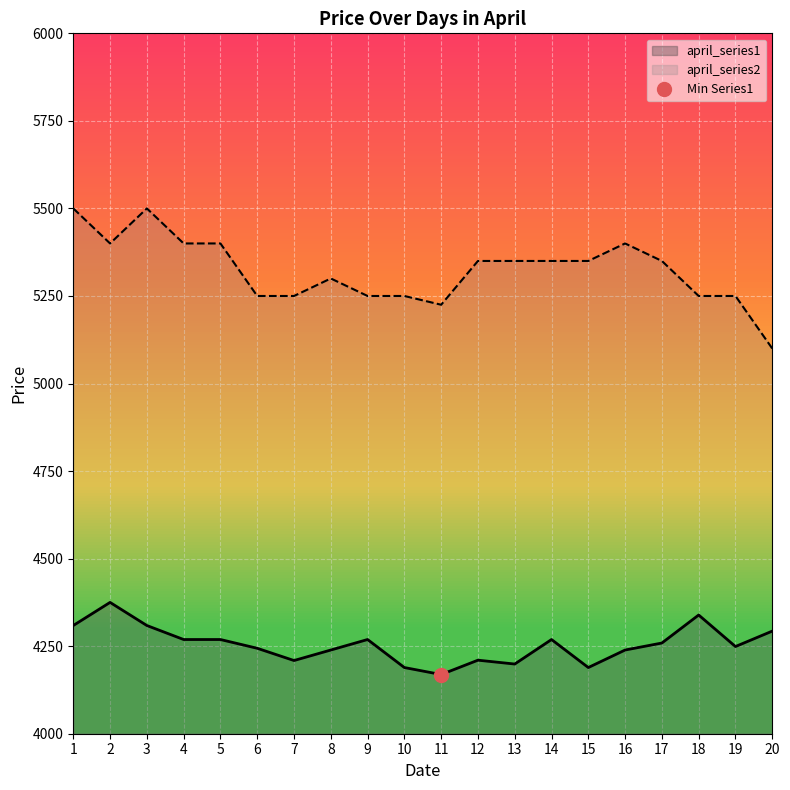

True or false: april_series1 and april_series2 cross at least once.

False